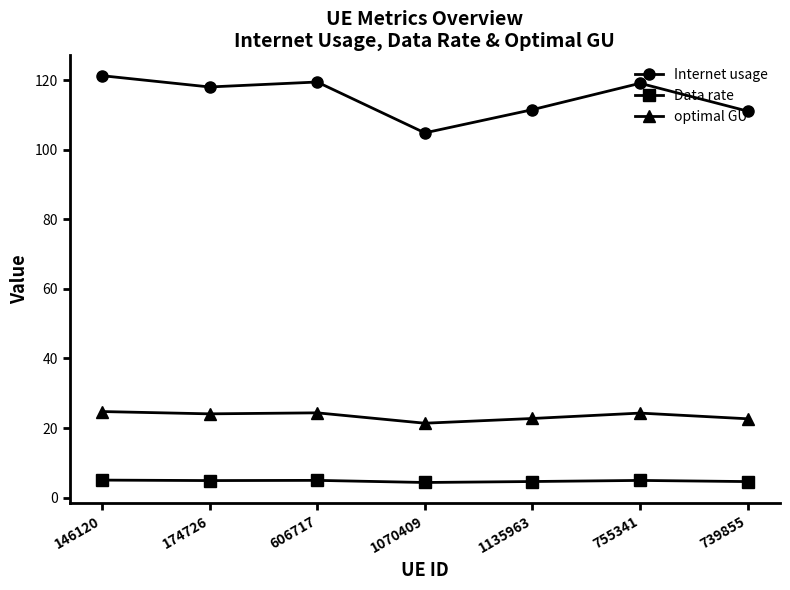

Rank the series at 1070409 from lowest to highest value.

Data rate, optimal GU, Internet usage